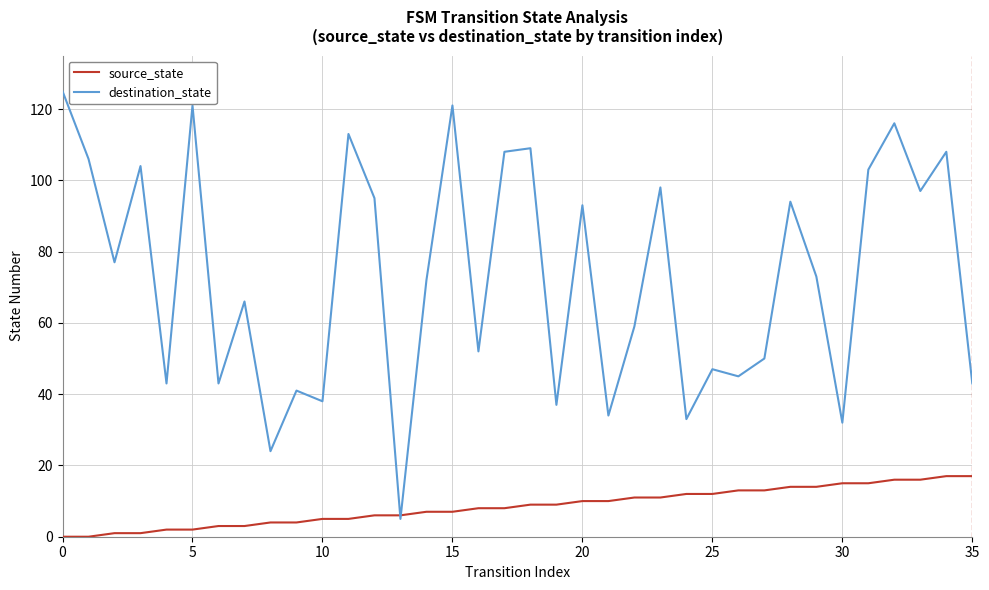

Which series has the largest total across all categories?

destination_state